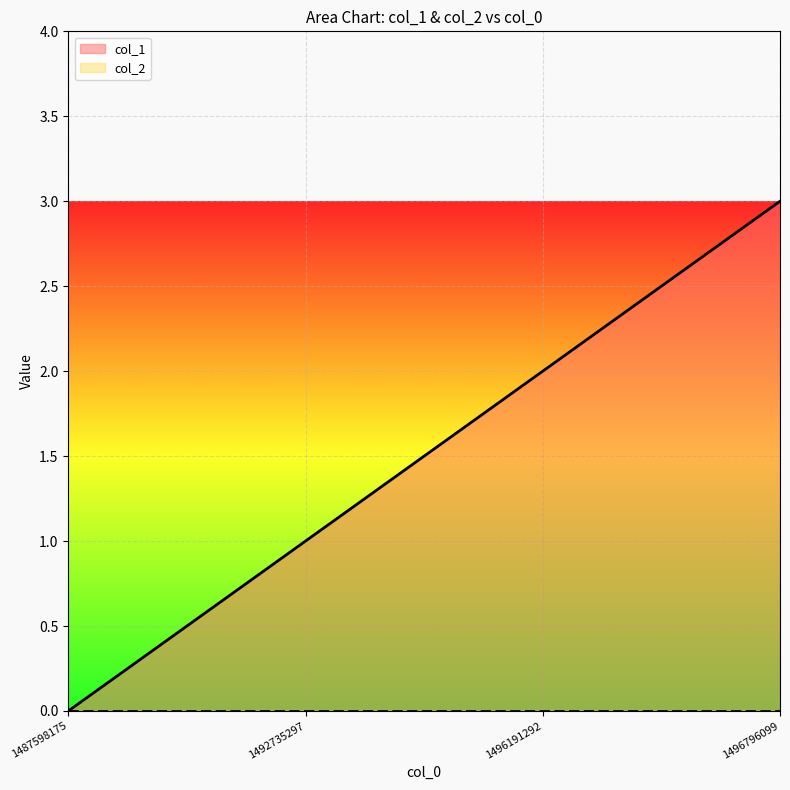

What is the difference between the values at 1496191292 and 1496796099?

1